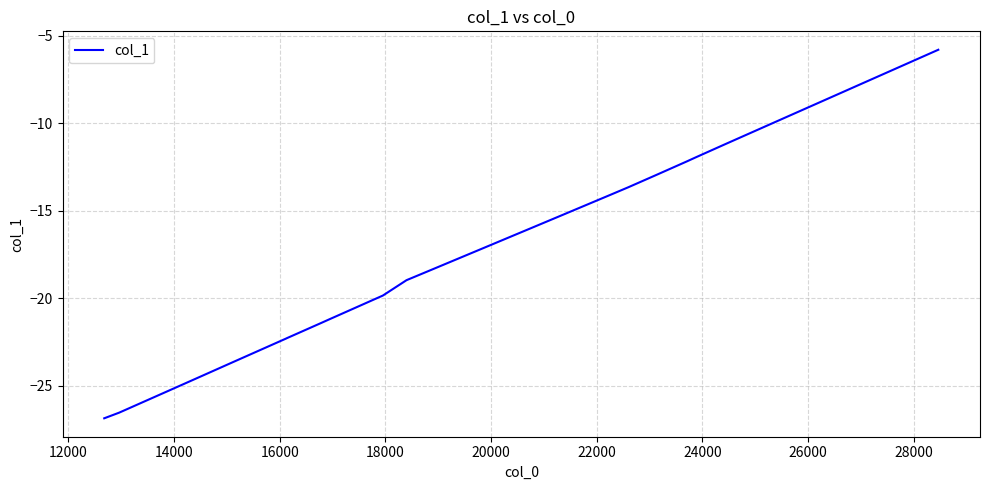

What is the maximum value shown in the chart?

-5.8